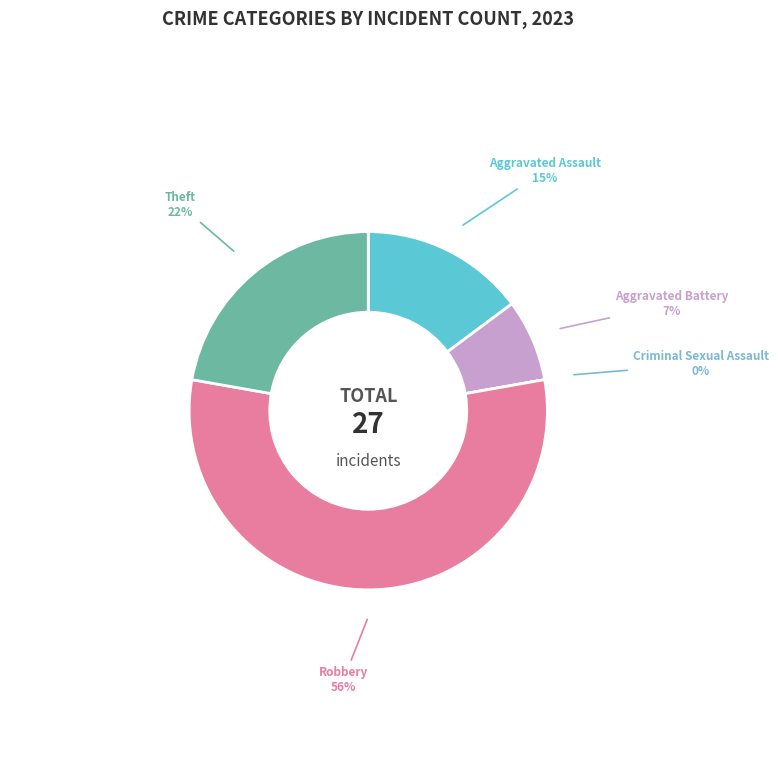

What is the majority slice?

Robbery